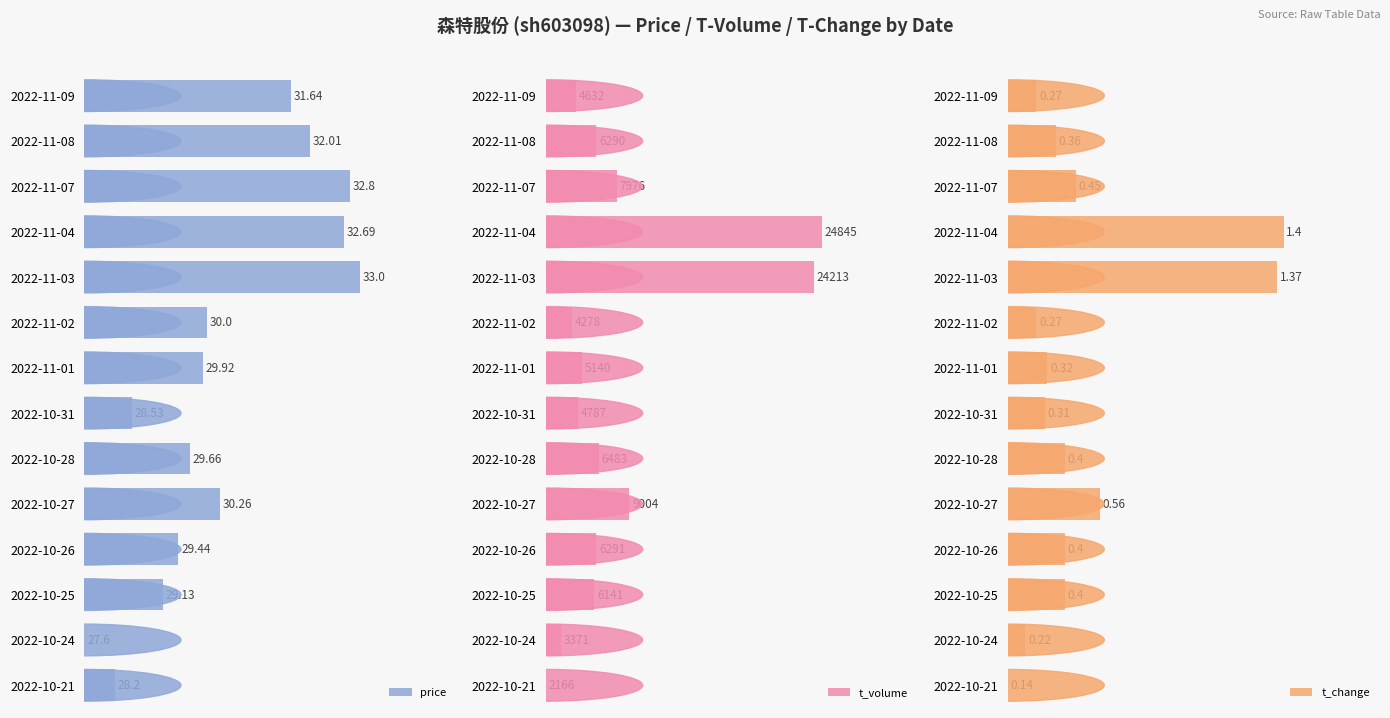

Is the value of t_volume at 2022-11-04 greater than the value of t_change at 2022-10-31?

Yes